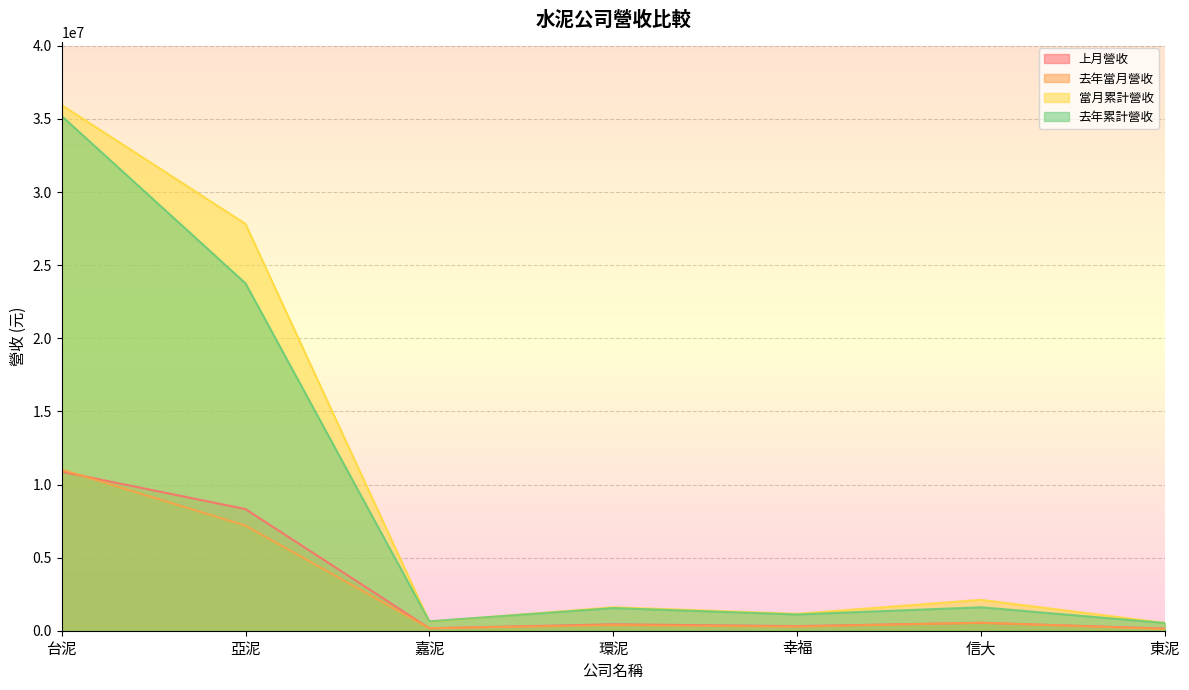

What is the difference between the second highest and second lowest values in the 上月營收 series?

8152086